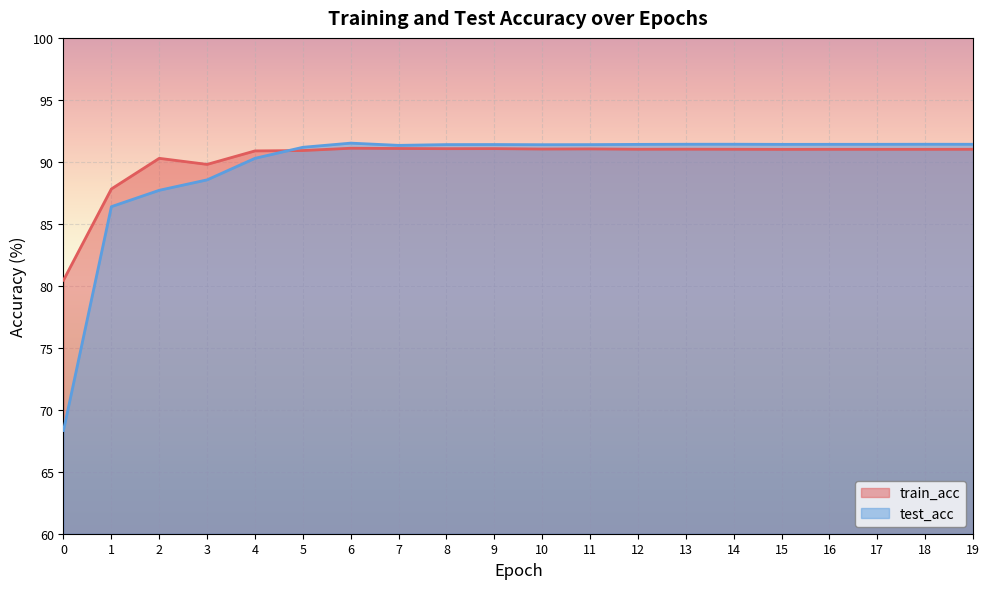

What is the value of the train_acc point at the 3rd from the left?

90.3